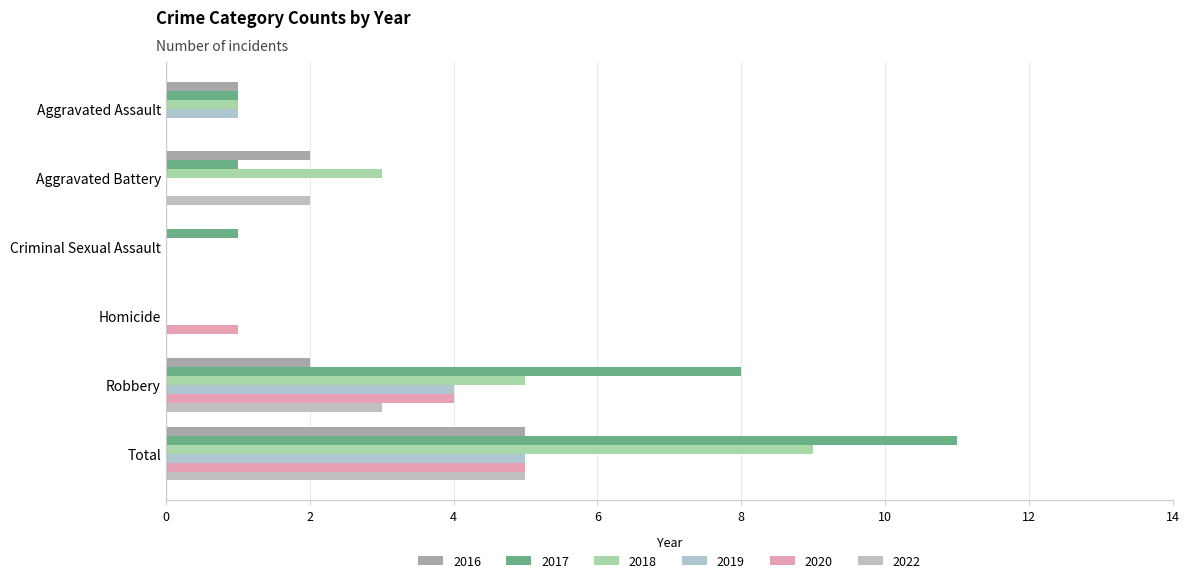

Reading right to left, extract all data points from this chart.

2016: 5	2	0	0	2	1
2017: 11	8	0	1	1	1
2018: 9	5	0	0	3	1
2019: 5	4	0	0	0	1
2020: 5	4	1	0	0	0
2022: 5	3	0	0	2	0